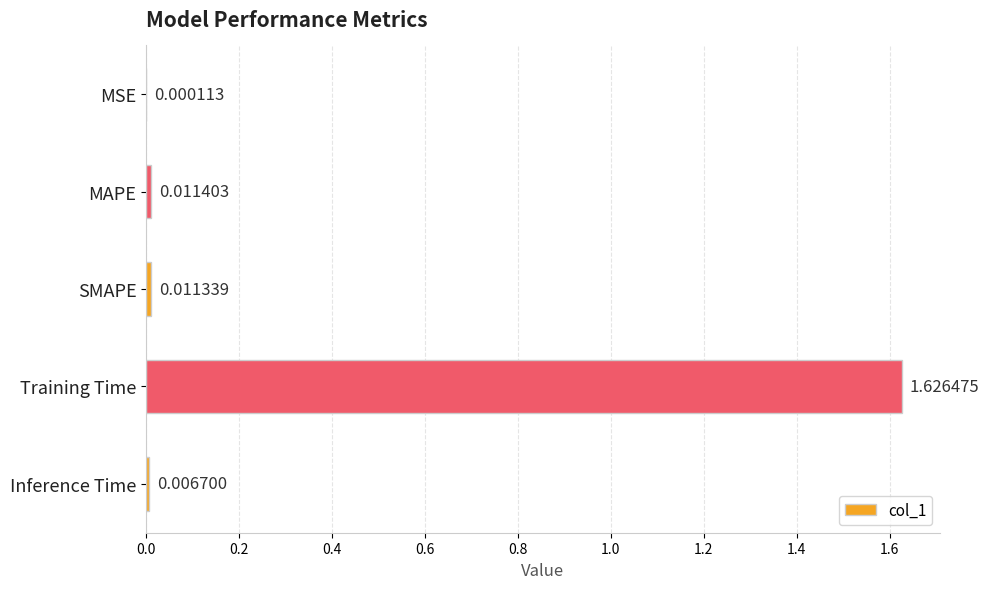

At which label is the value closest to 0?

MSE